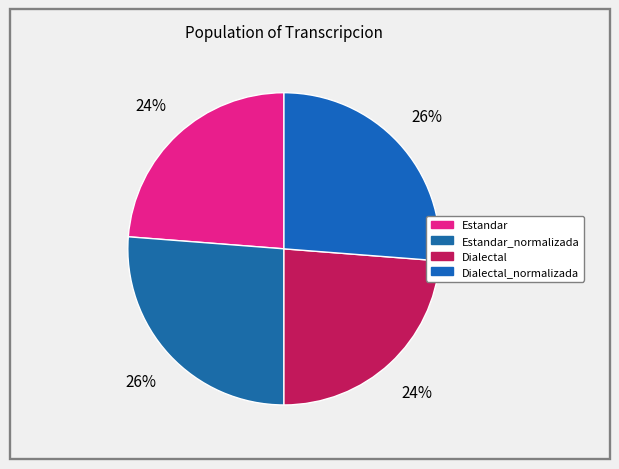

Rank the categories by value from lowest to highest.

Estandar, Dialectal, Estandar_normalizada, Dialectal_normalizada